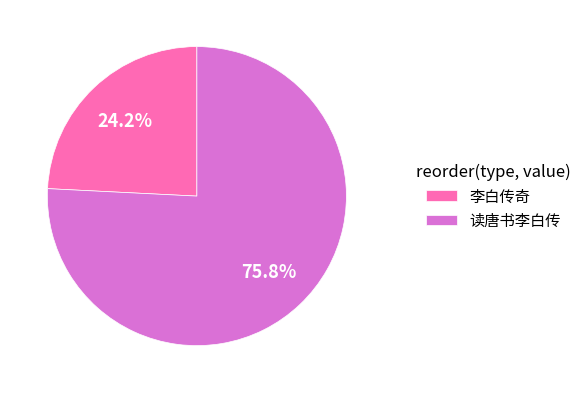

Between 读唐书李白传 and 李白传奇, which is larger?

读唐书李白传